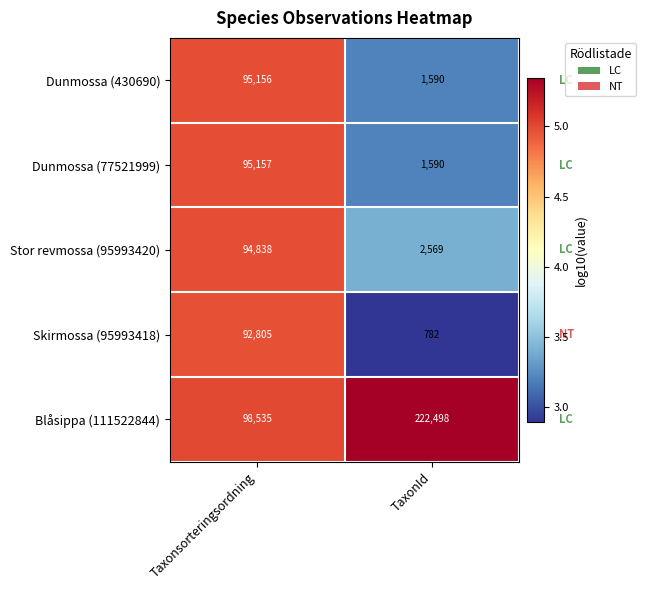

What is the greatest value displayed?

222498